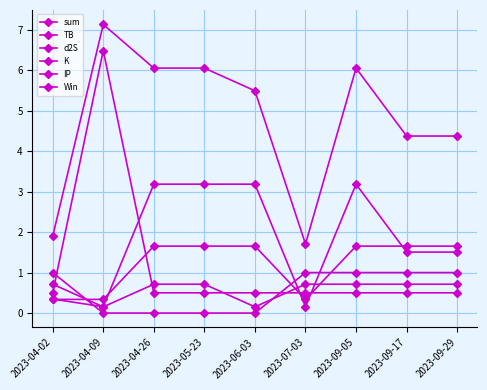

How many K values are between 0 and 1?

9